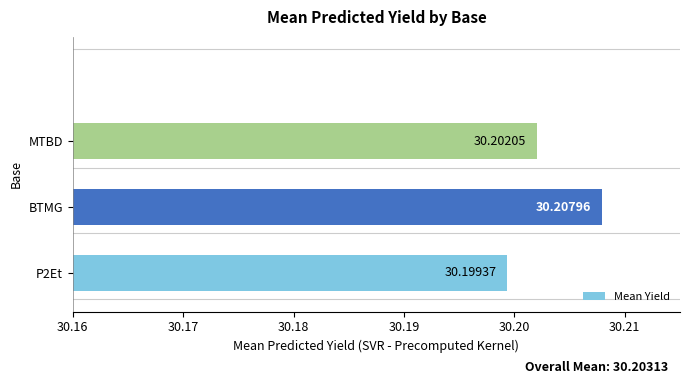

List the labels in order of value, largest first.

BTMG, MTBD, P2Et